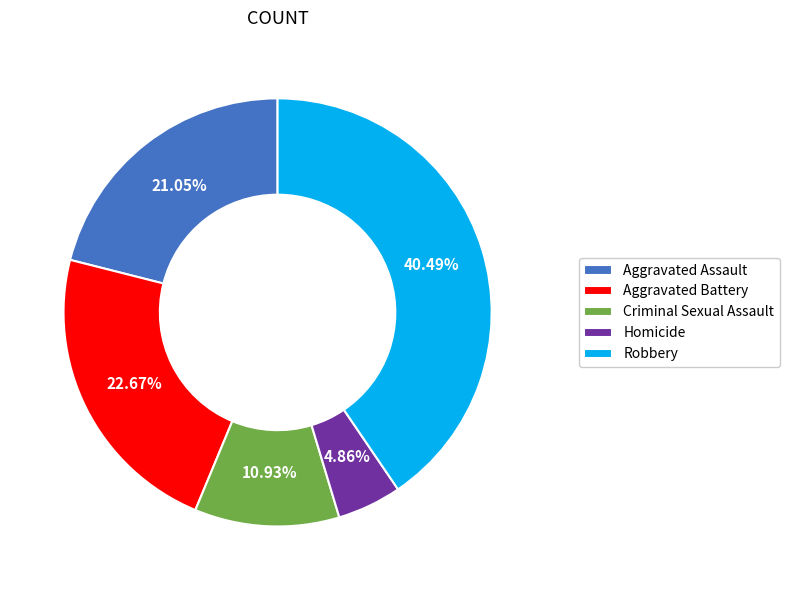

To the nearest percent, what is the difference between the Homicide and Aggravated Assault slice percentages?

16%